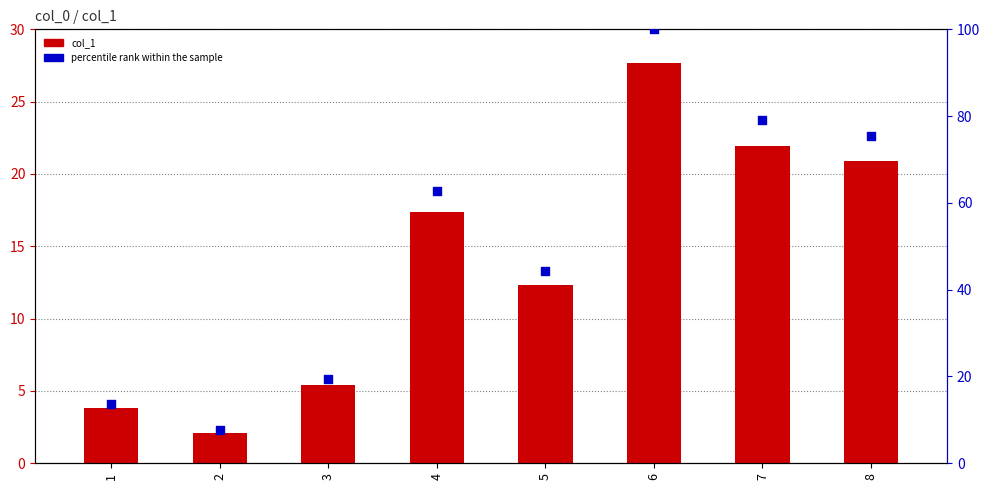

Is the value of col_1 at 3 greater than the value of percentile rank within the sample at 5?

No